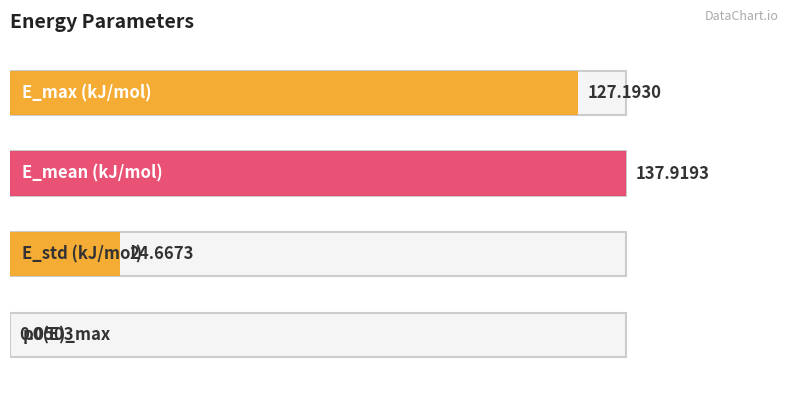

Reading left to right, what are all the values shown in this chart?

E_max (kJ/mol)=127.2	E_mean (kJ/mol)=137.9	E_std (kJ/mol)=24.7	p0(E)_max=0.1